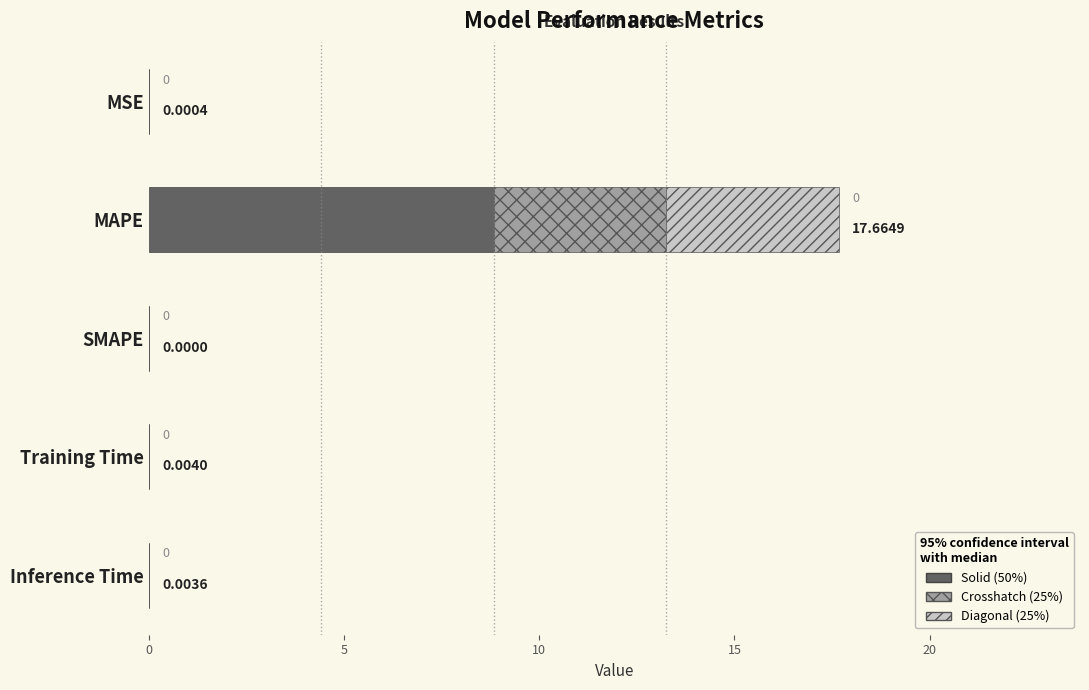

What is the value of the 2nd bar from the left?

8.8